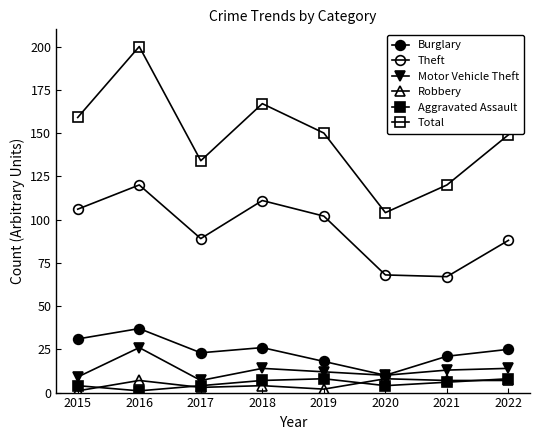

Count the number of categories in the chart.

8